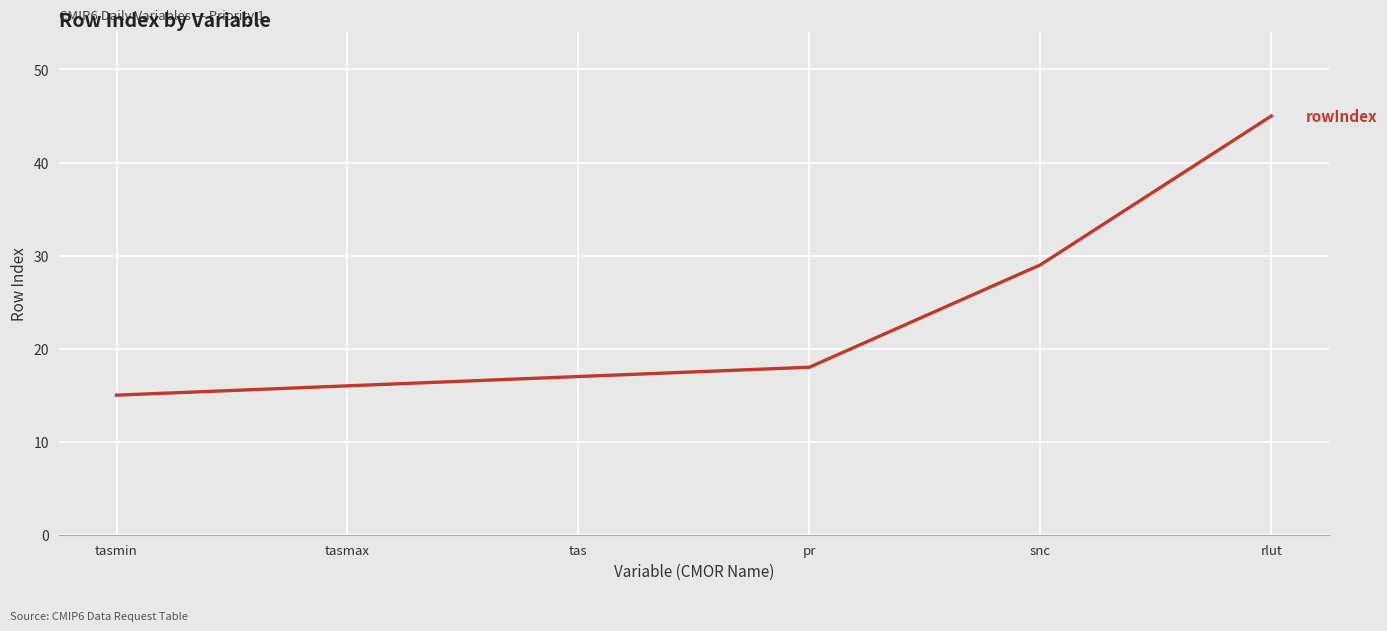

What is the minimum value shown in the chart?

15